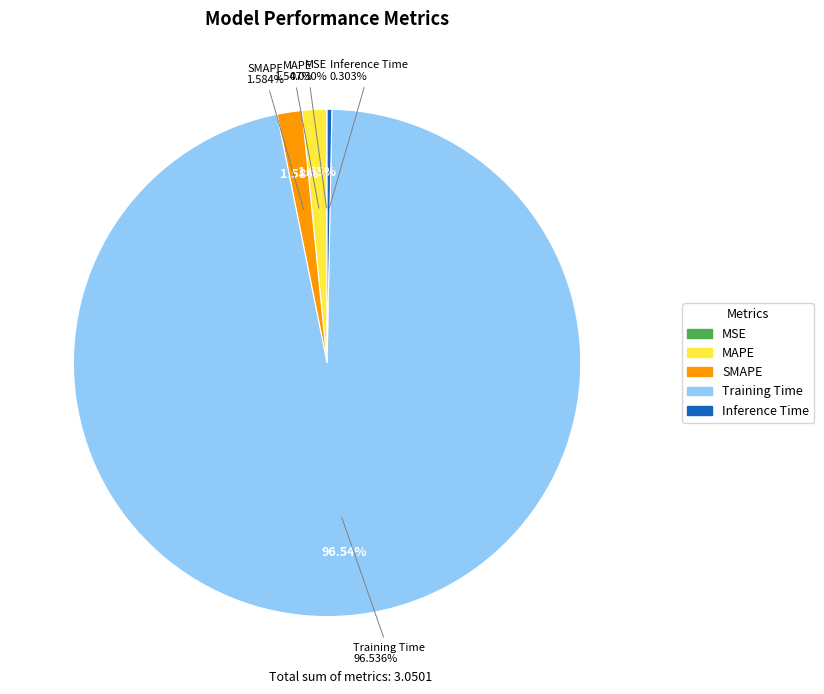

To the nearest percent, what is the difference between the Inference Time and SMAPE slice percentages?

1%